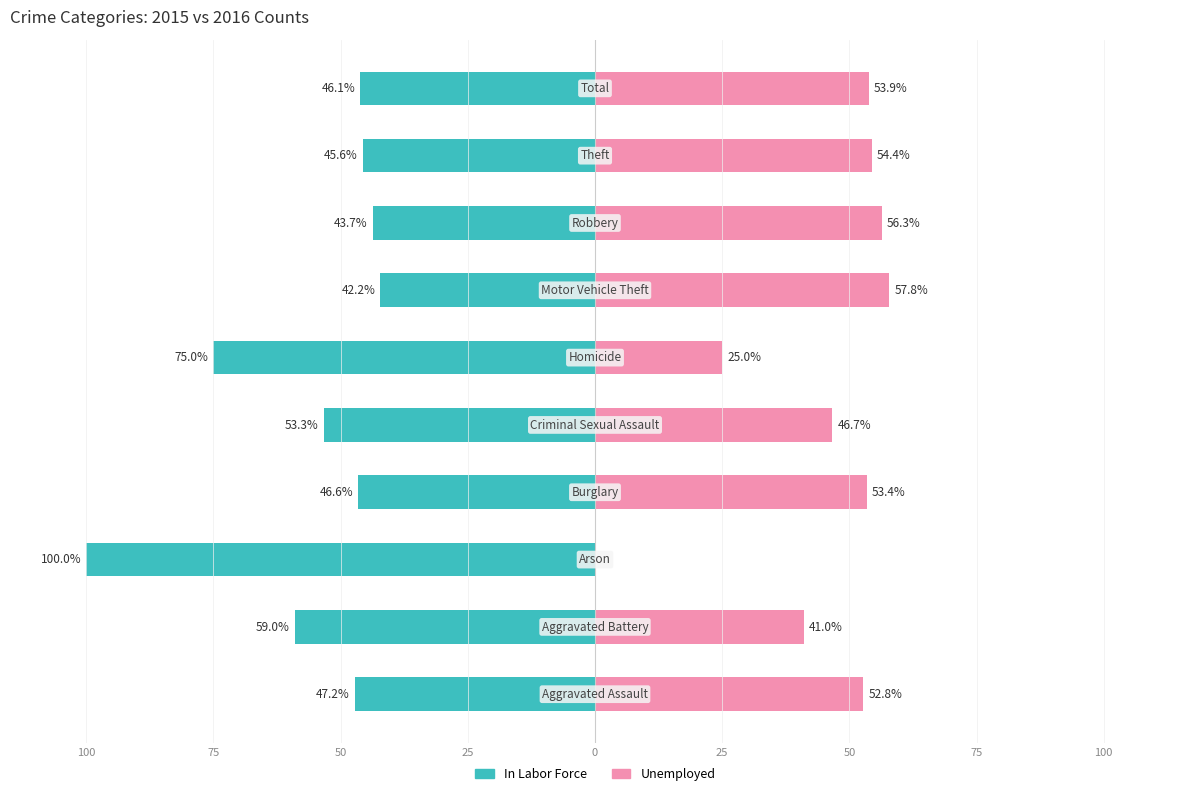

What is the average value of the In Labor Force series?

-55.9